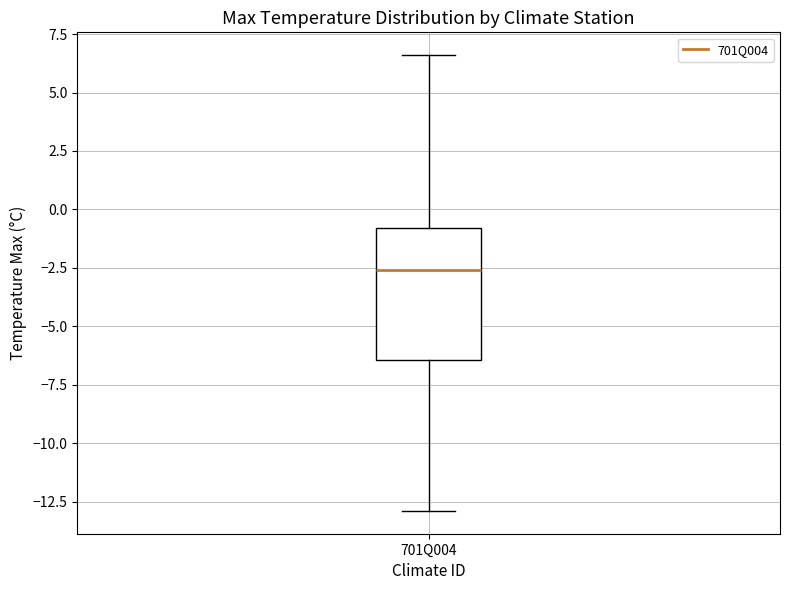

Where does the median line of the box for 701Q004 sit on the y-axis? The values are not printed on the chart, so give them approximately, as read against the axis.

-2.5